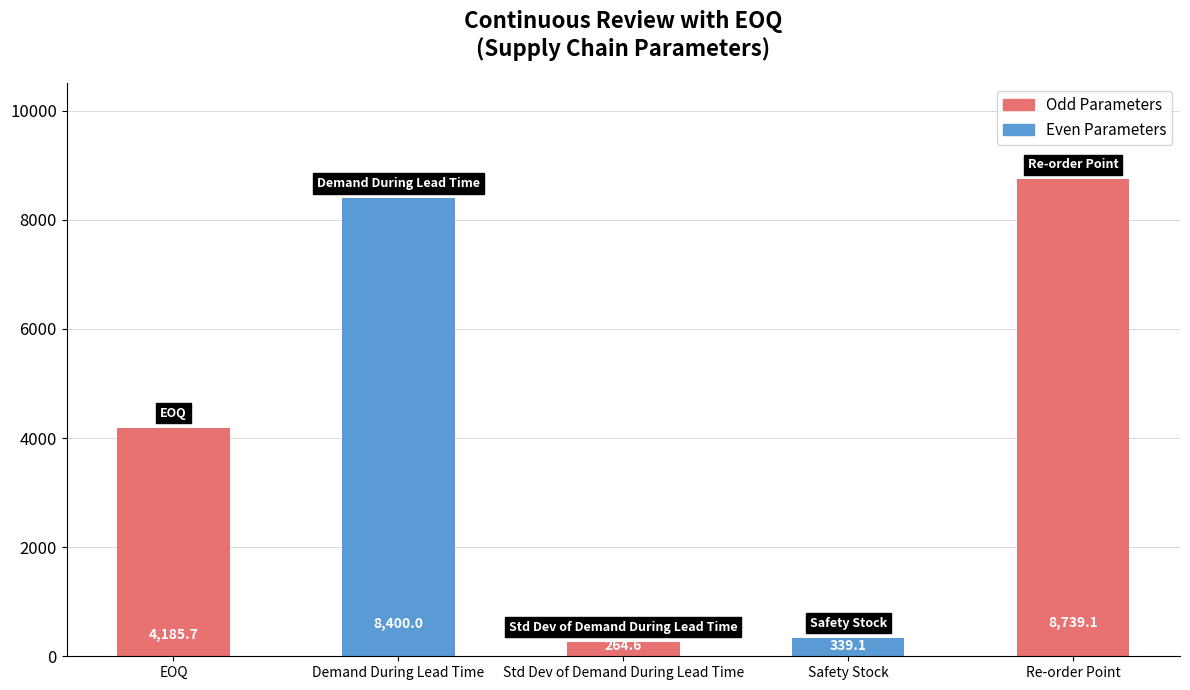

What is the difference between the values at Demand During Lead Time and Std Dev of Demand During Lead Time?

8135.4